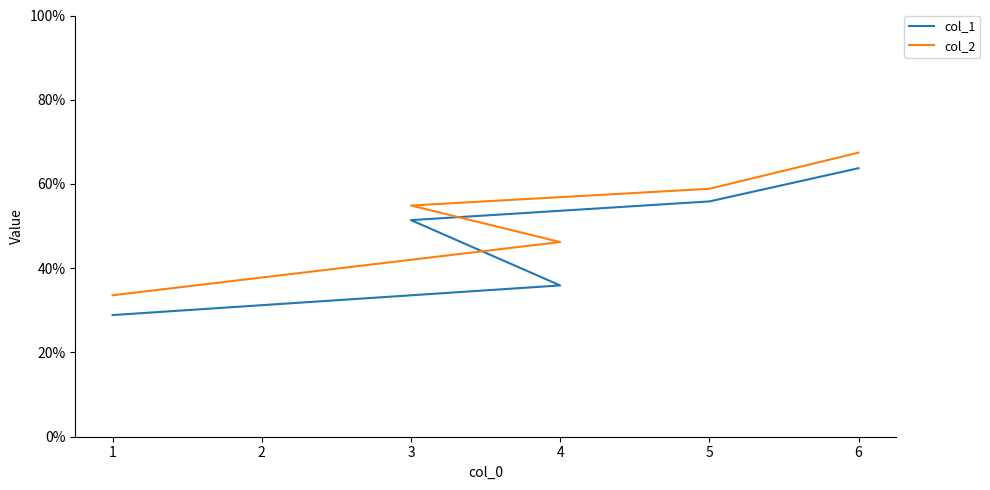

True or false: col_1 and col_2 intersect in this chart.

False